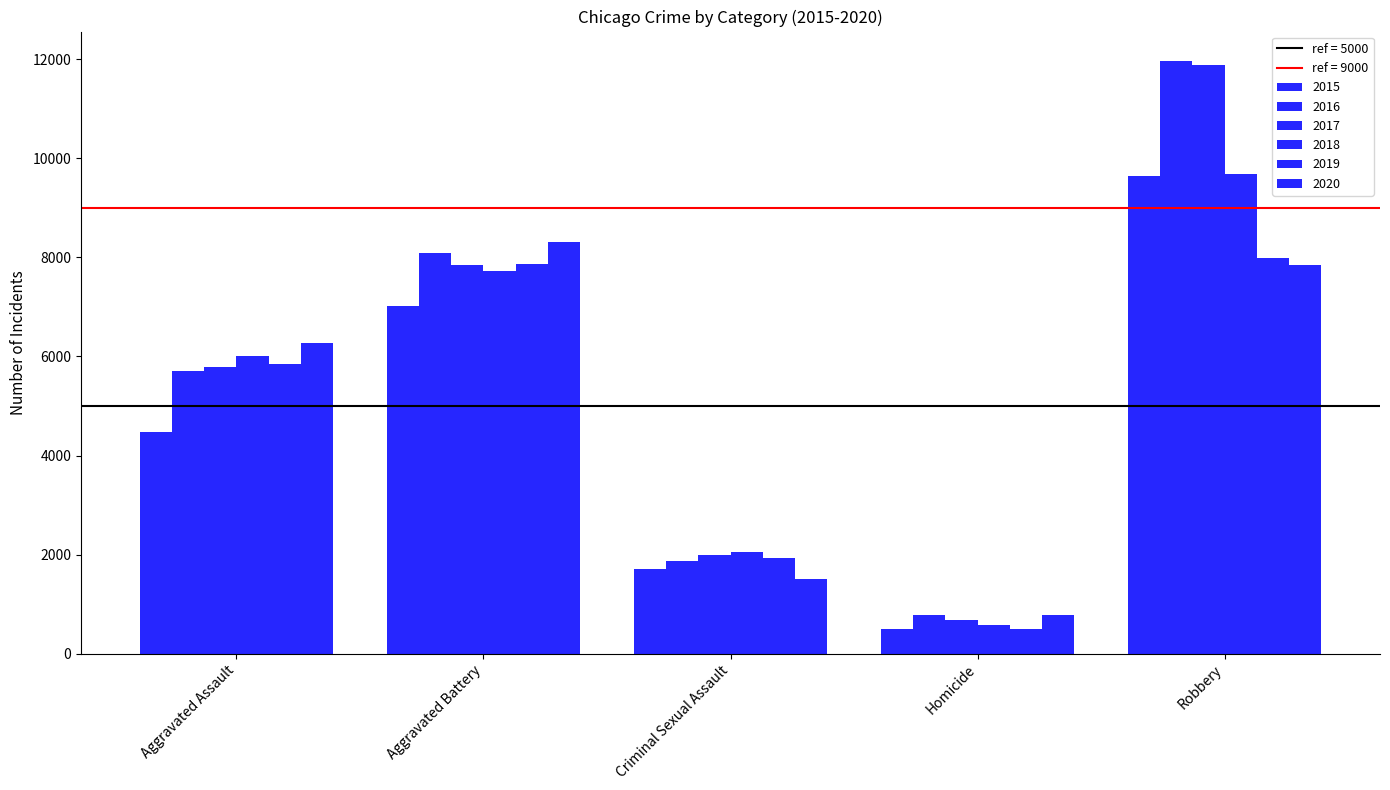

Read the 2017 value at Criminal Sexual Assault, to the nearest 10.

1990